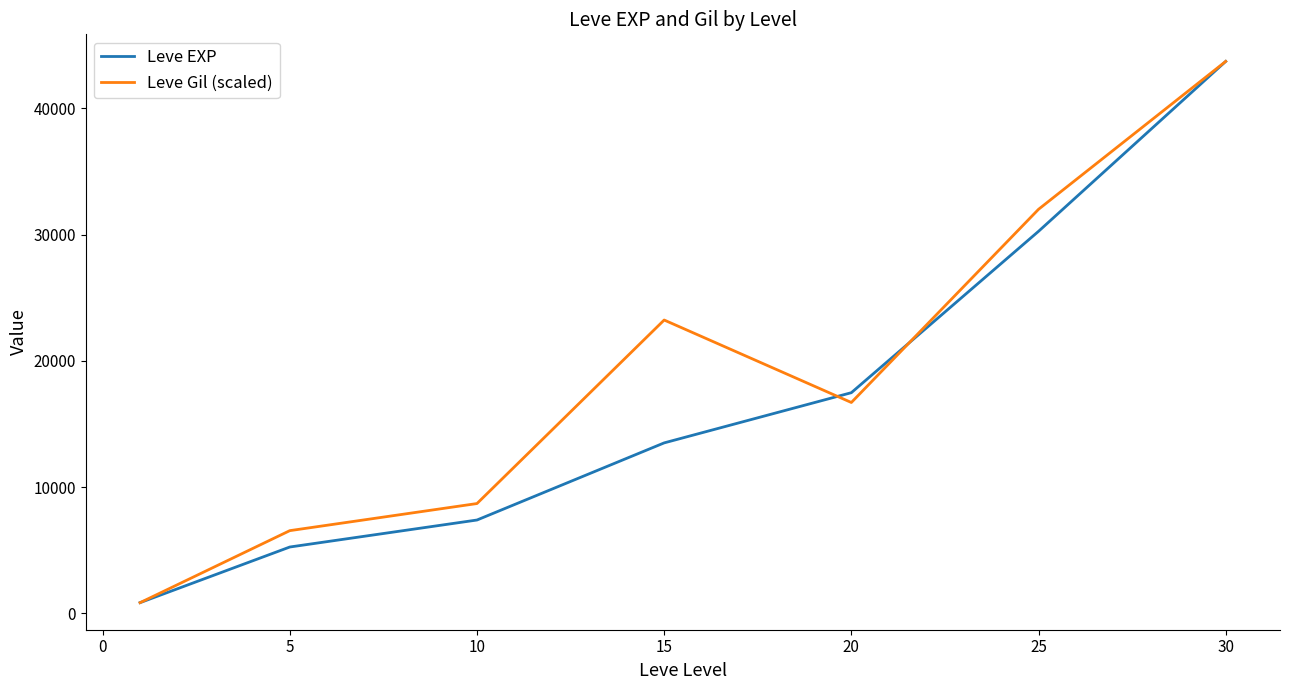

Rank the series by their average value, from lowest to highest.

Leve EXP, Leve Gil (scaled)